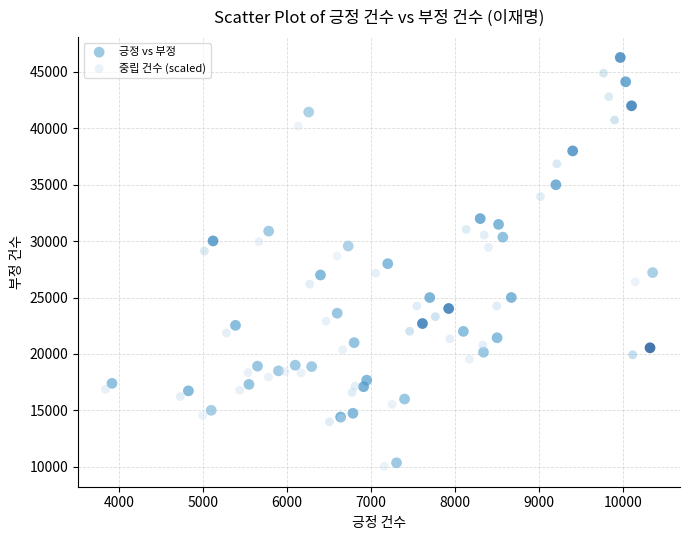

What are all the series names shown in the legend?

긍정 vs 부정, 중립 건수 (scaled)